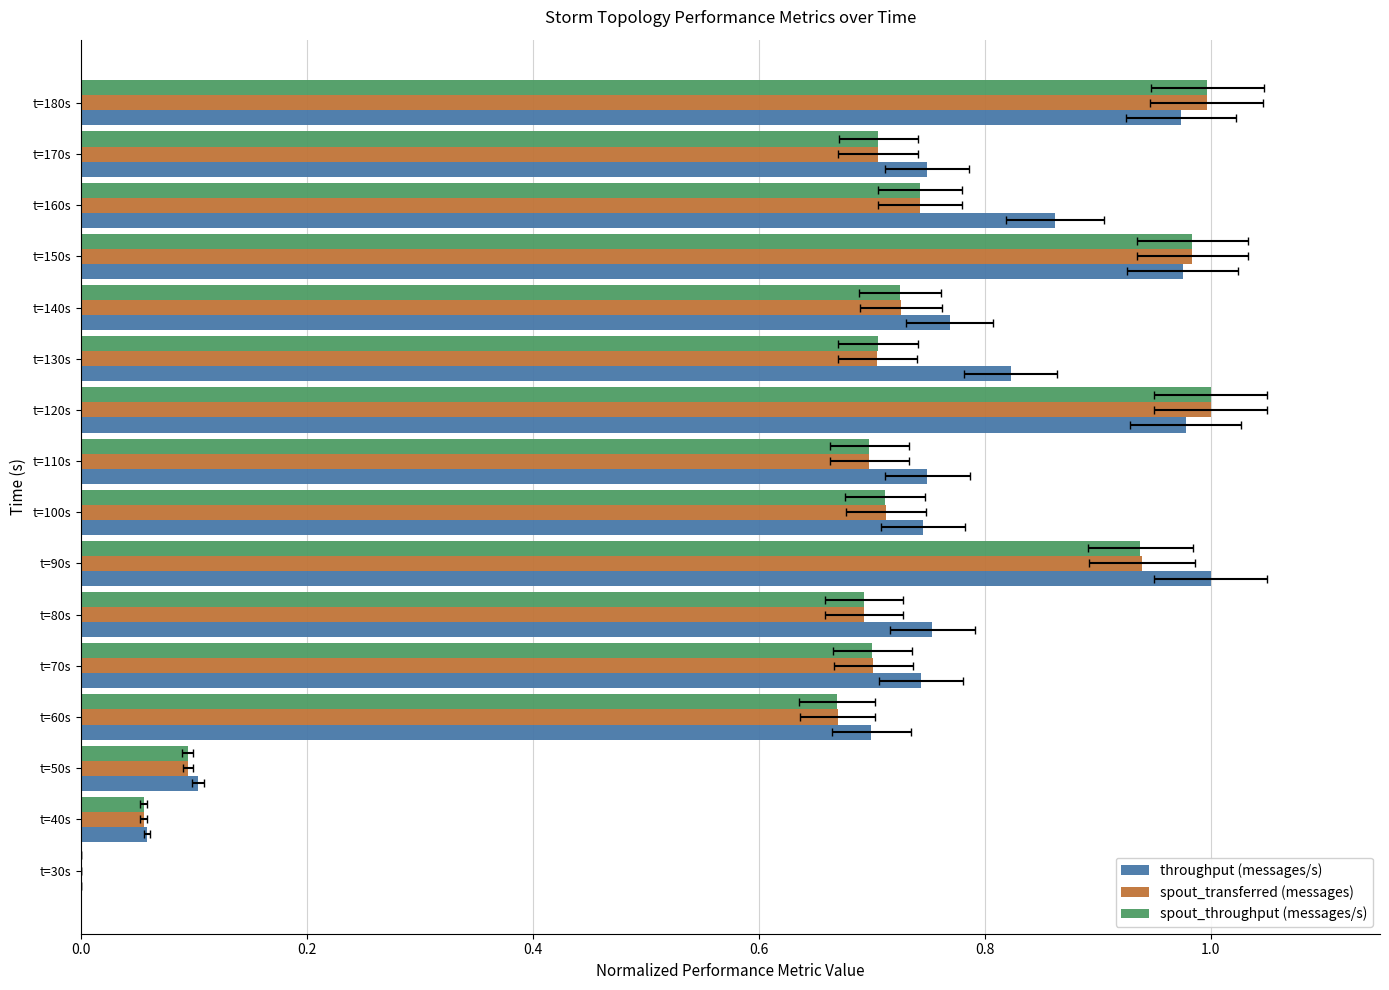

Rank the series at t=90s from lowest to highest value.

spout_throughput (messages/s), spout_transferred (messages), throughput (messages/s)